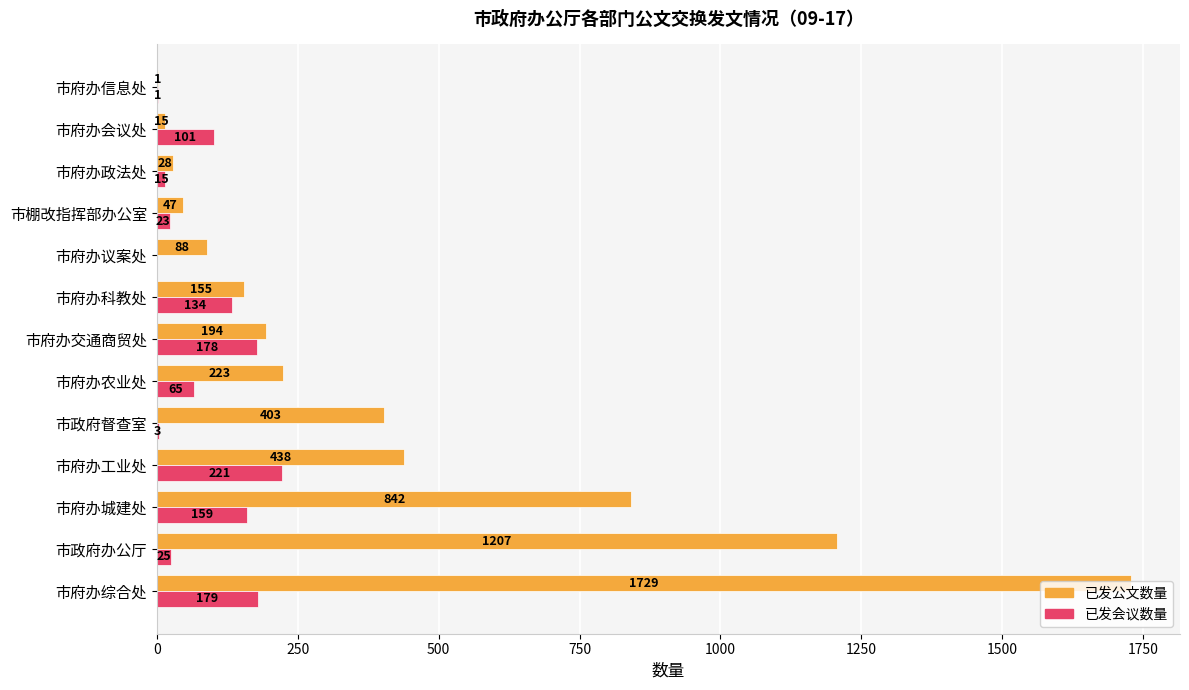

Between 市府办交通商贸处 and 市府办信息处, which series saw the biggest shift?

已发公文数量